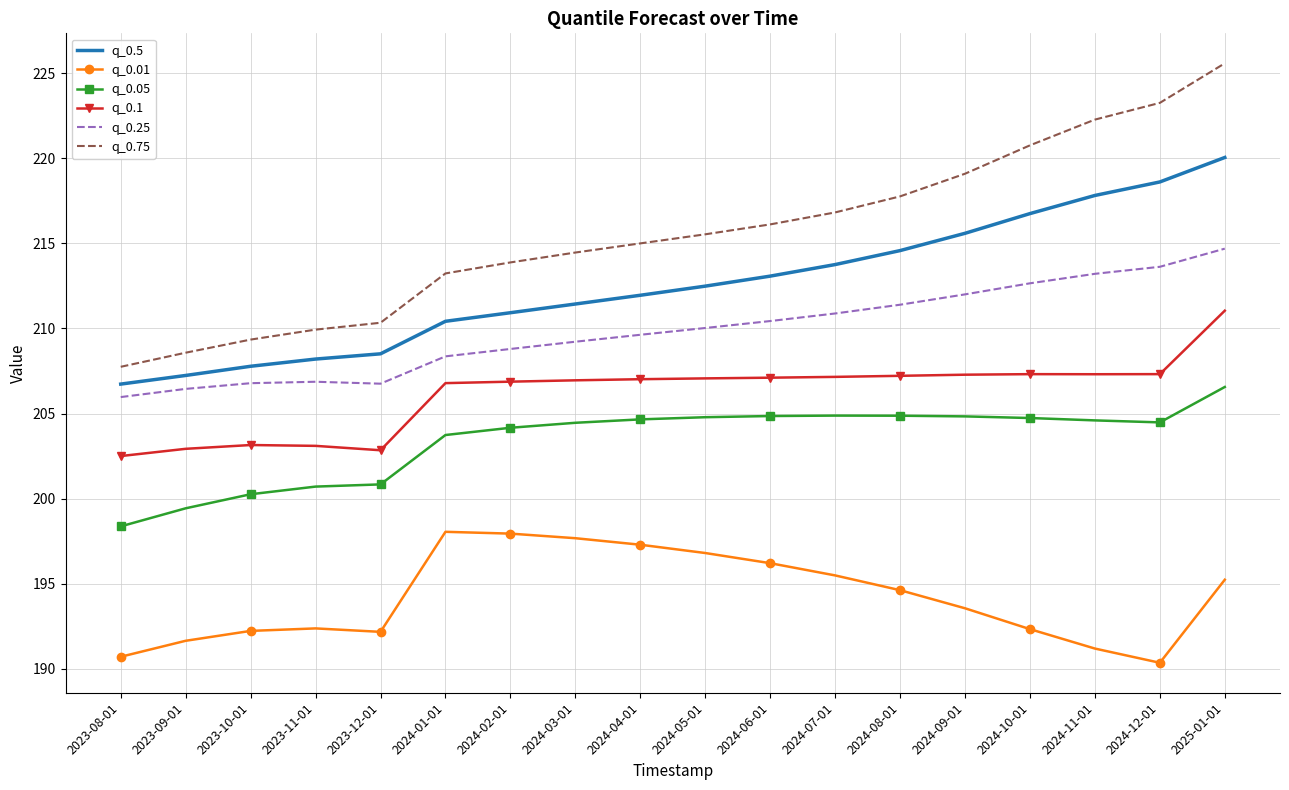

The q_0.1 series shows 60.0 at 2023-09-01. True or false?

False